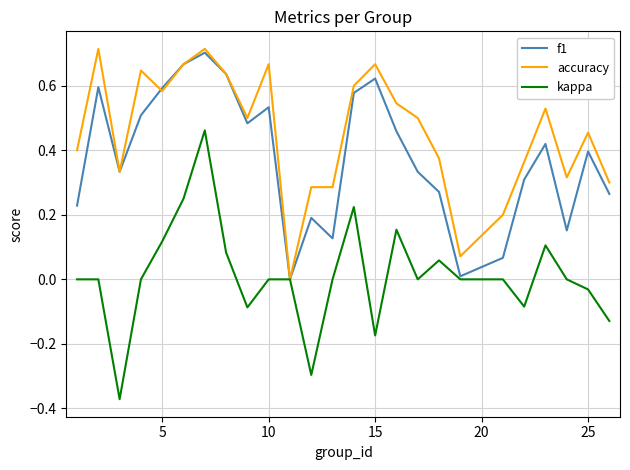

Rank the series by their average value, from highest to lowest.

accuracy, f1, kappa